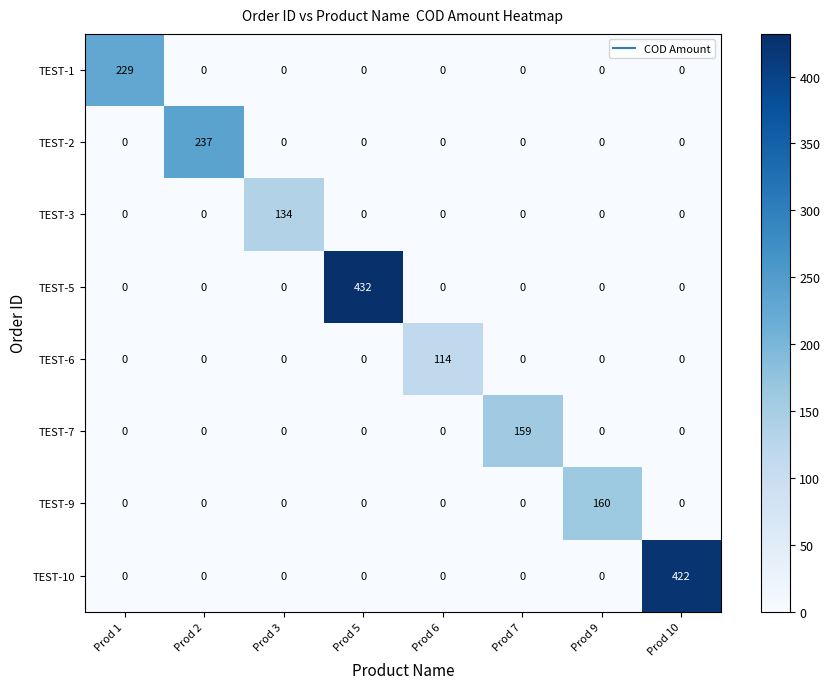

Which series has the widest spread of values?

TEST-5